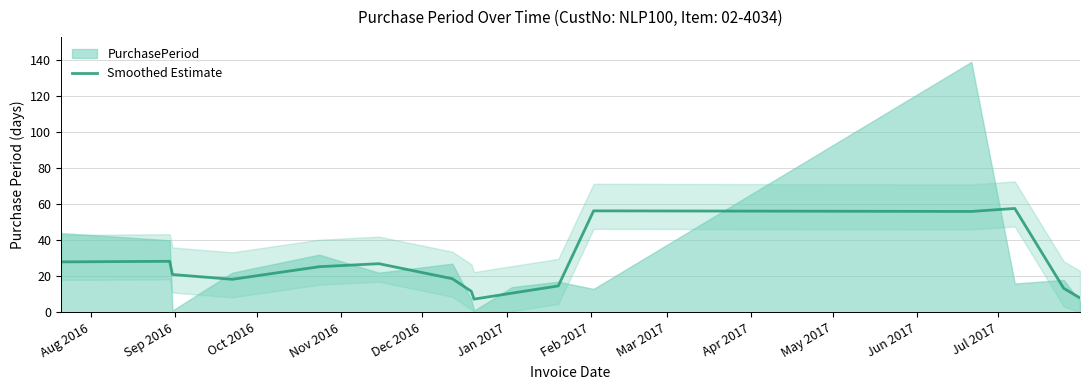

What is the highest value of the Smoothed Estimate series?

57.7